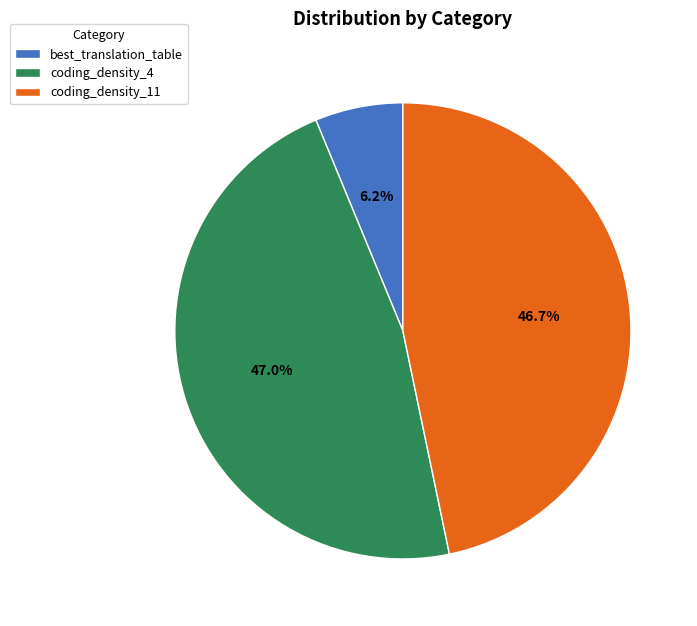

What percentage is NOT represented by coding_density_4?

53.0%